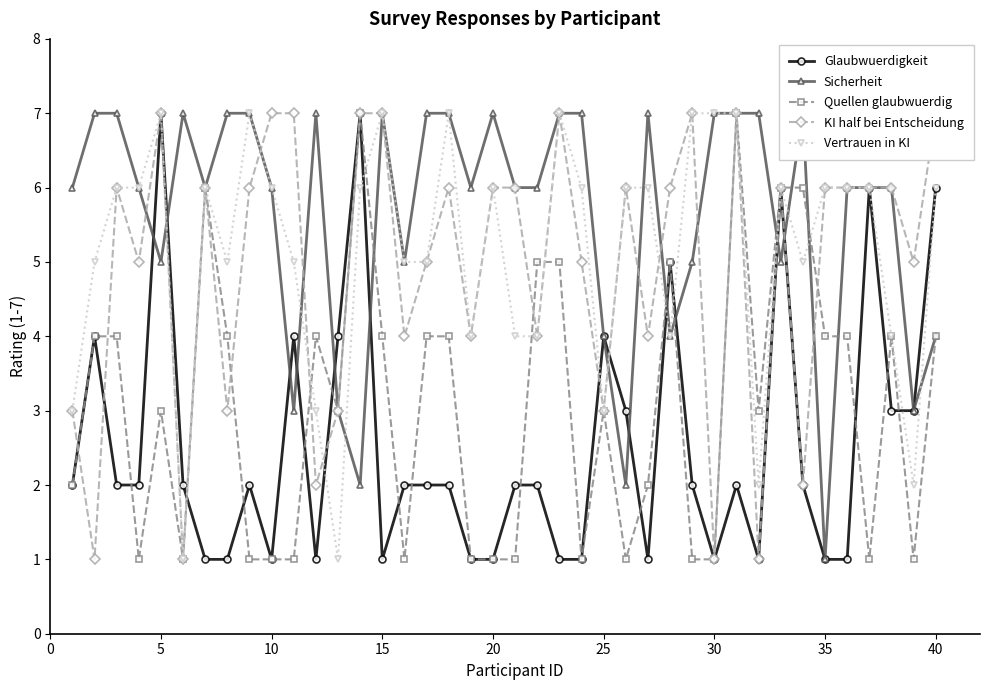

How many interior local valleys does the Sicherheit series have?

11